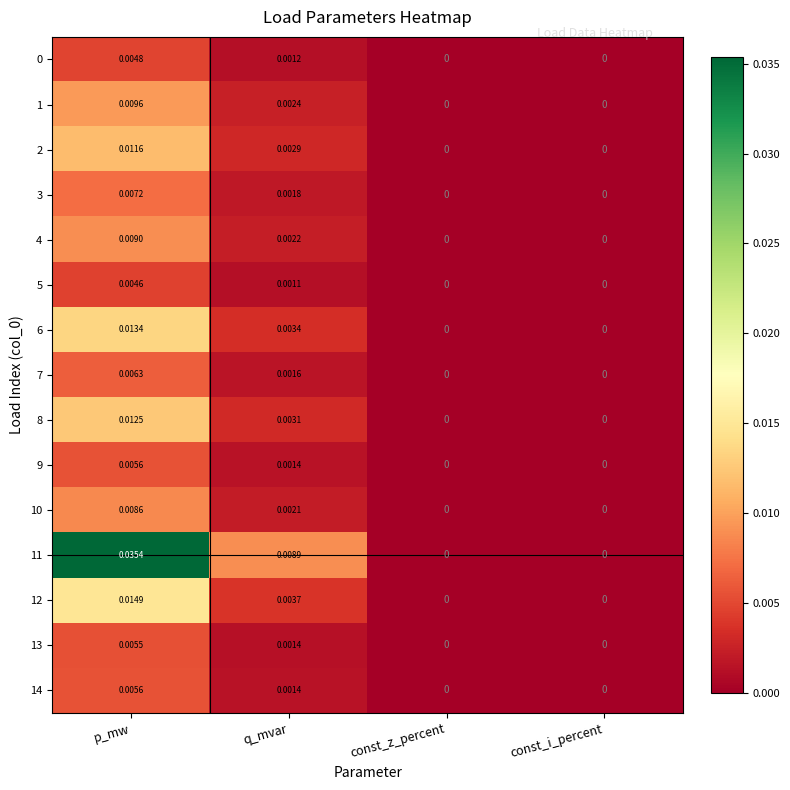

Which category has the highest value in the 9 series?

p_mw